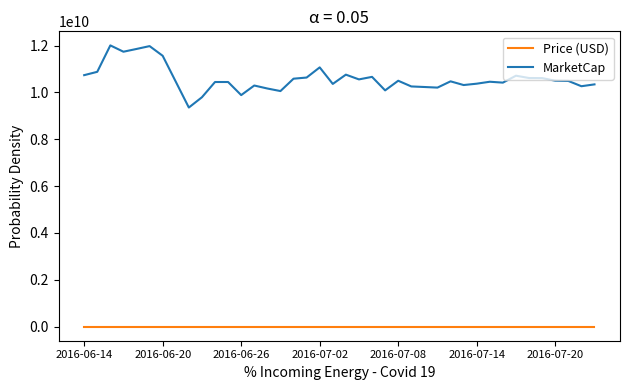

What is the difference between the maximum and second lowest values in the MarketCap series?

2213101359.0